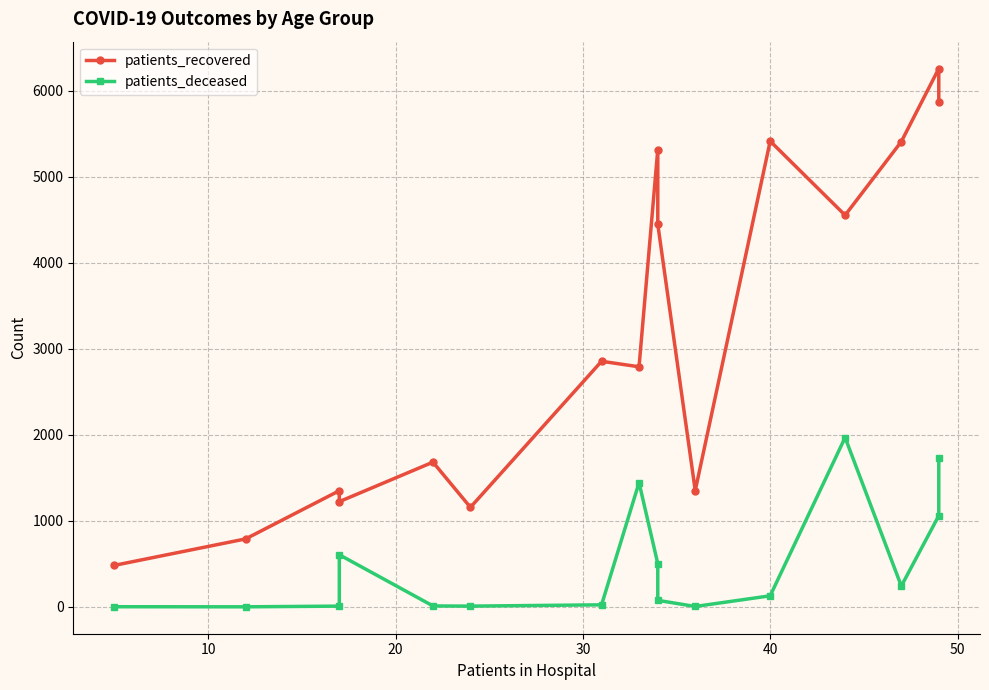

What are all the series names shown in the legend?

patients_recovered, patients_deceased